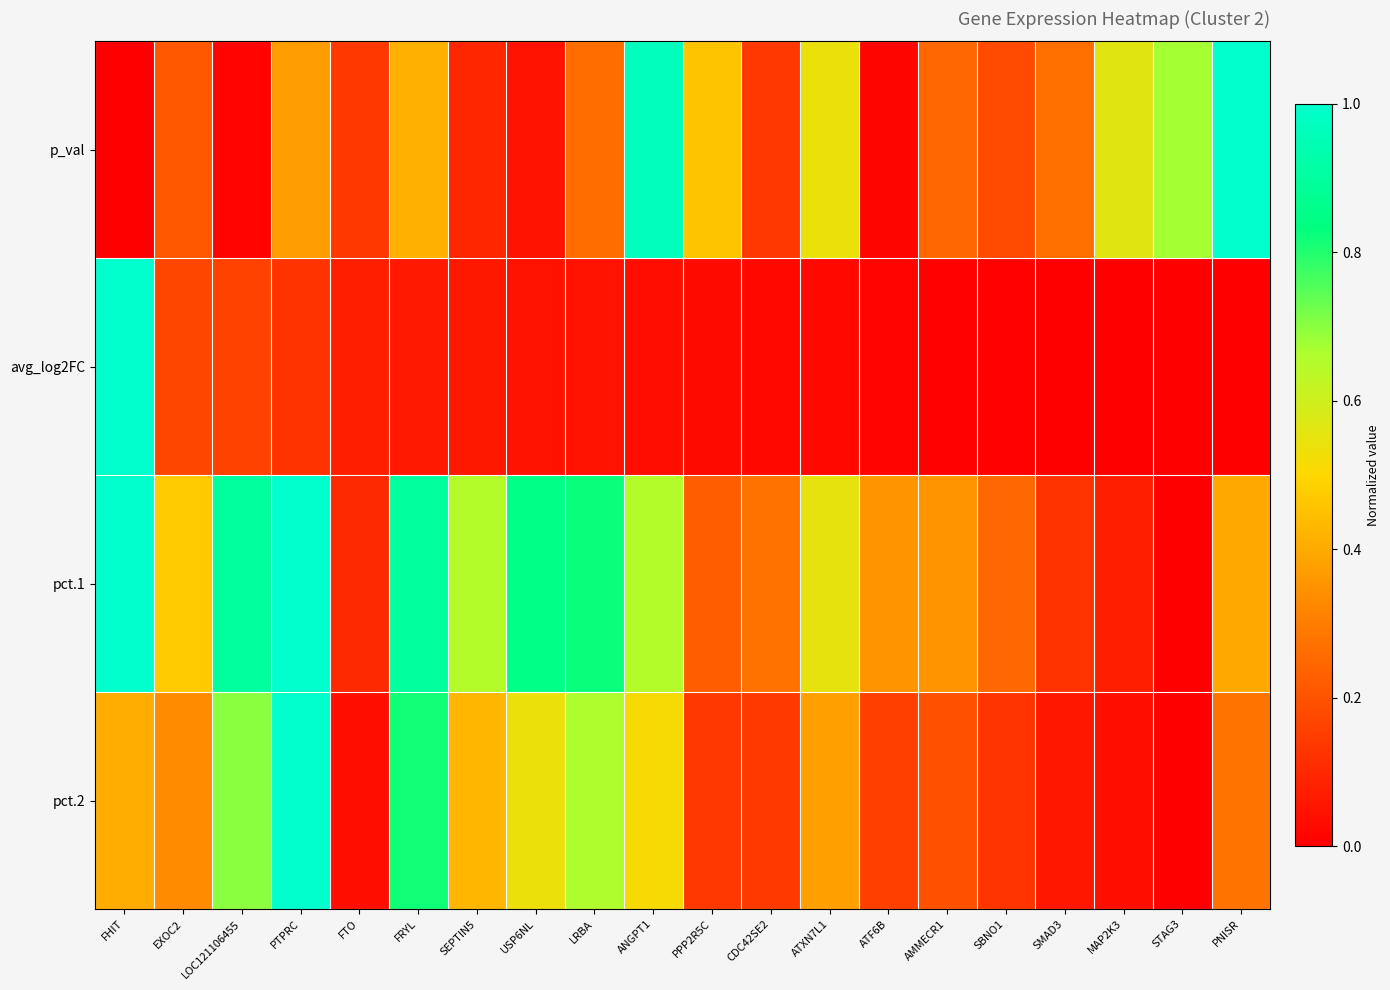

Between LRBA and PPP2R5C, which series saw the biggest shift?

pct.1